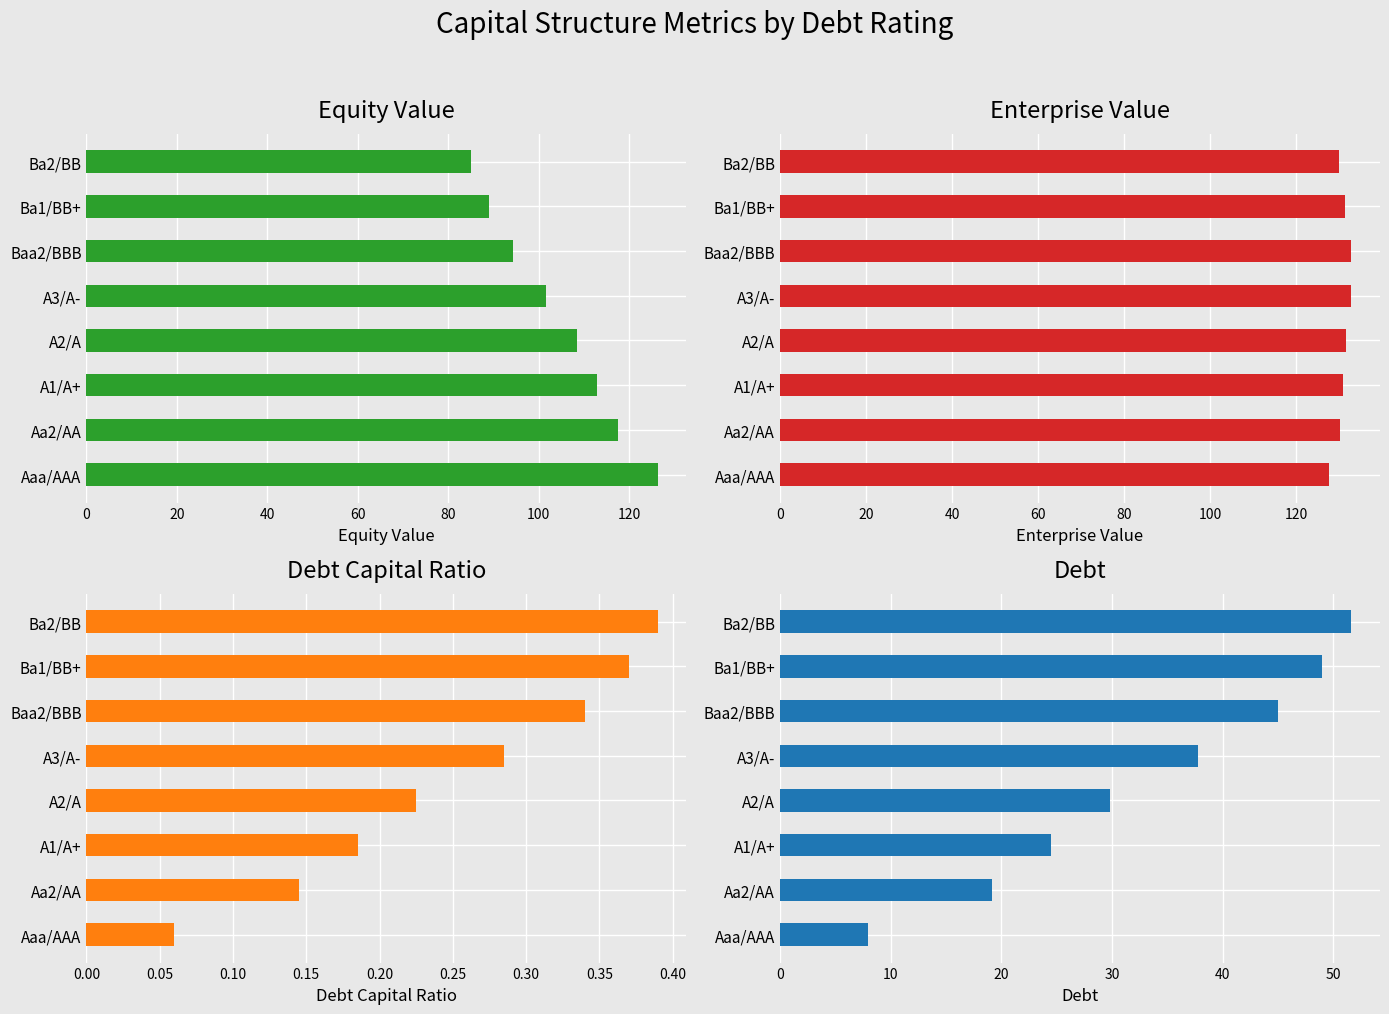

Does the chart contain any negative values?

No